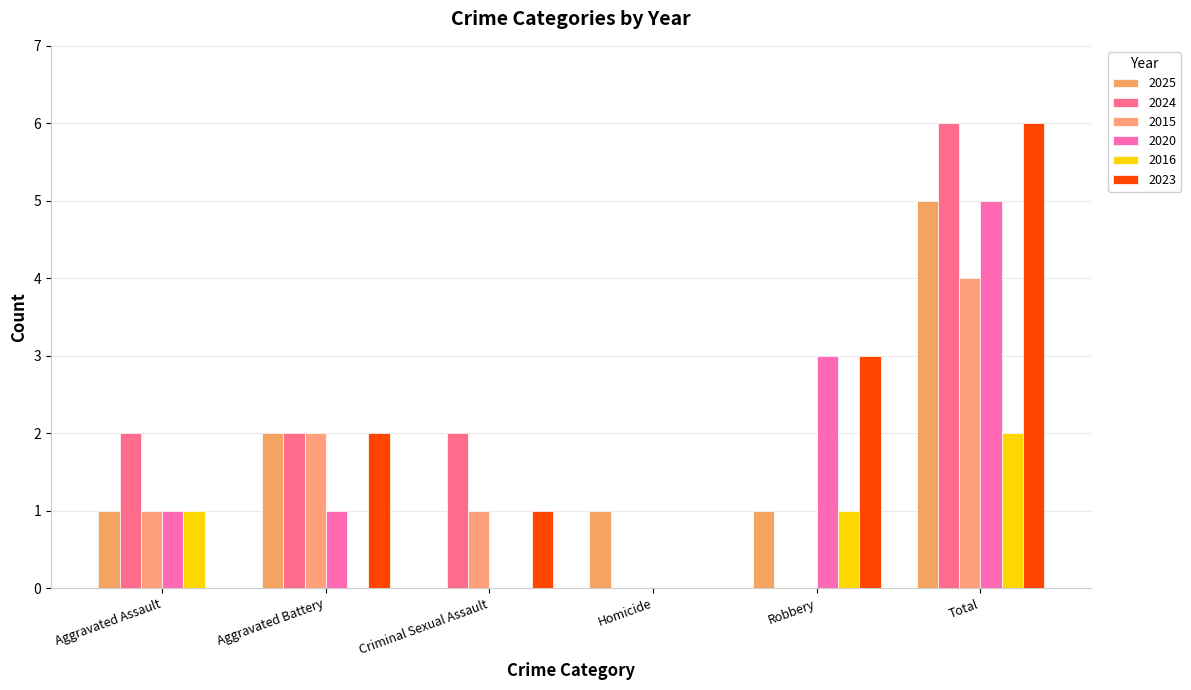

What are all the series names shown in the legend?

2025, 2024, 2015, 2020, 2016, 2023